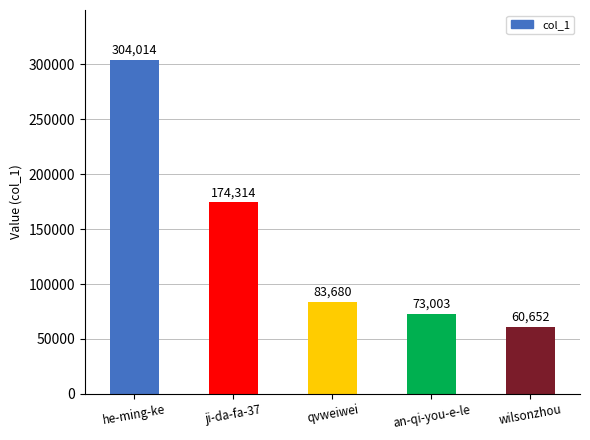

The value at an-qi-you-e-le is 73003. True or false?

True